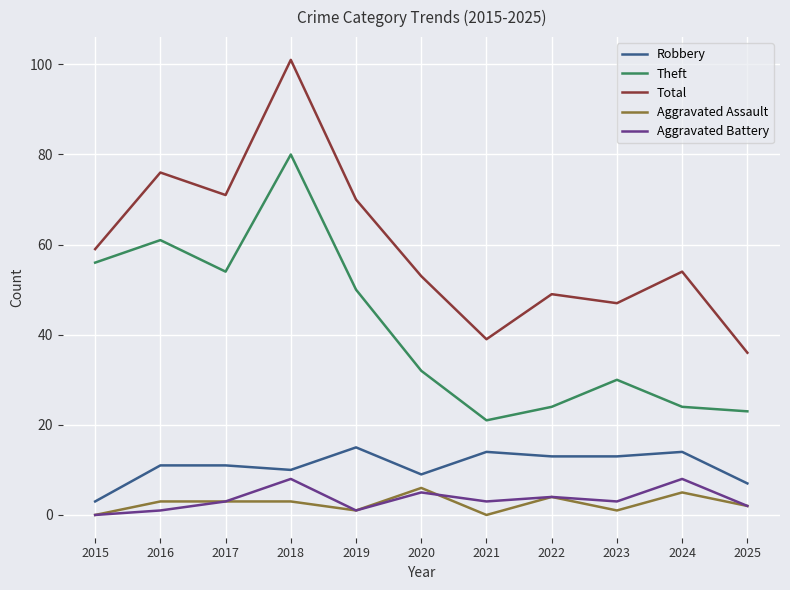

How many lines are shown in the chart?

5